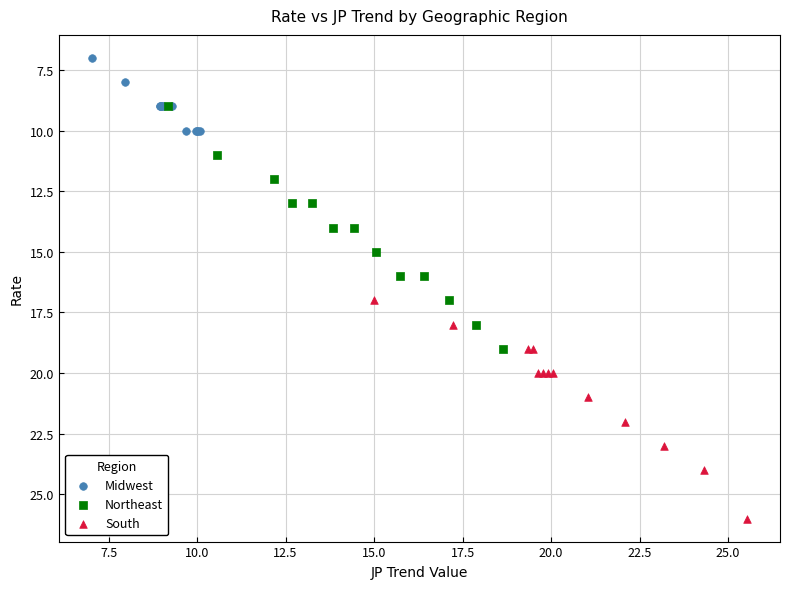

Which series reaches the minimum Y coordinate?

Midwest